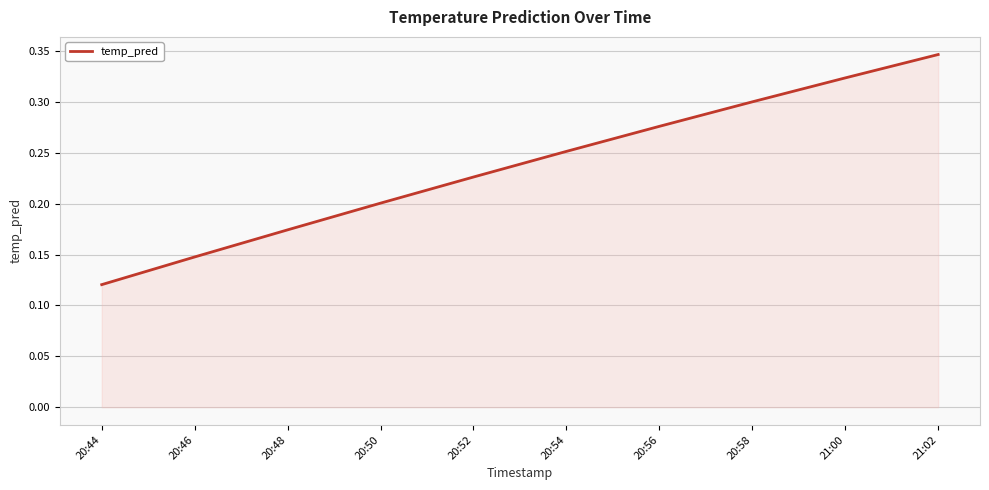

Is it true that the value at 20:48 is 0.1?

False